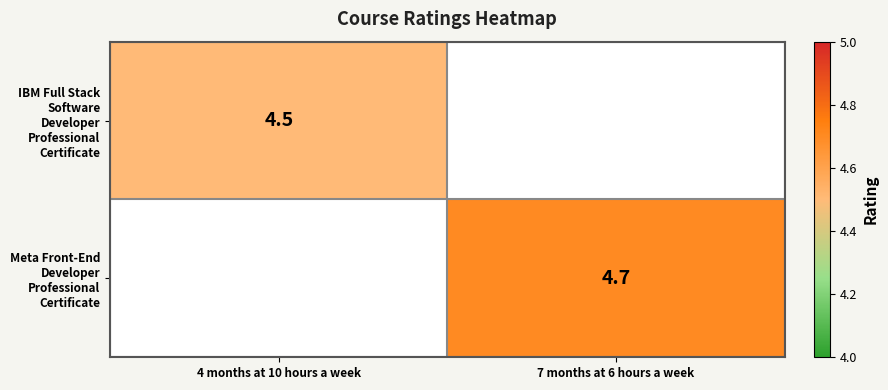

True or false: IBM Full Stack Software Developer Professional Certificate has a value of 4.5 at 4 months at 10 hours a week.

True